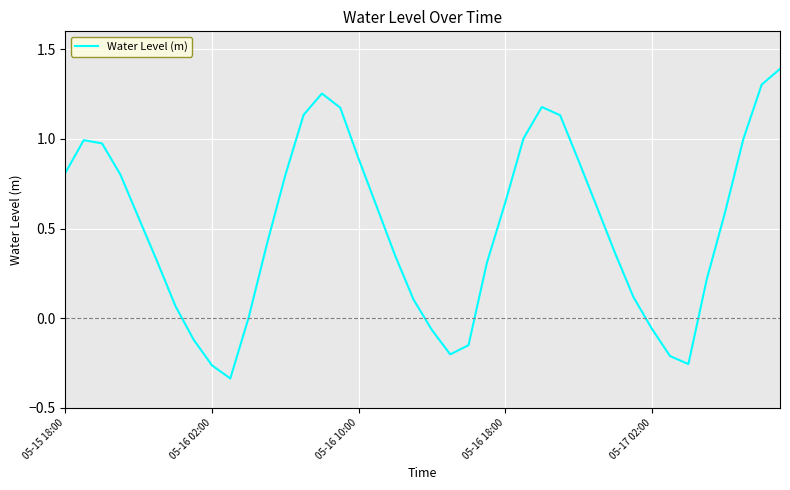

What is the greatest value displayed?

1.4